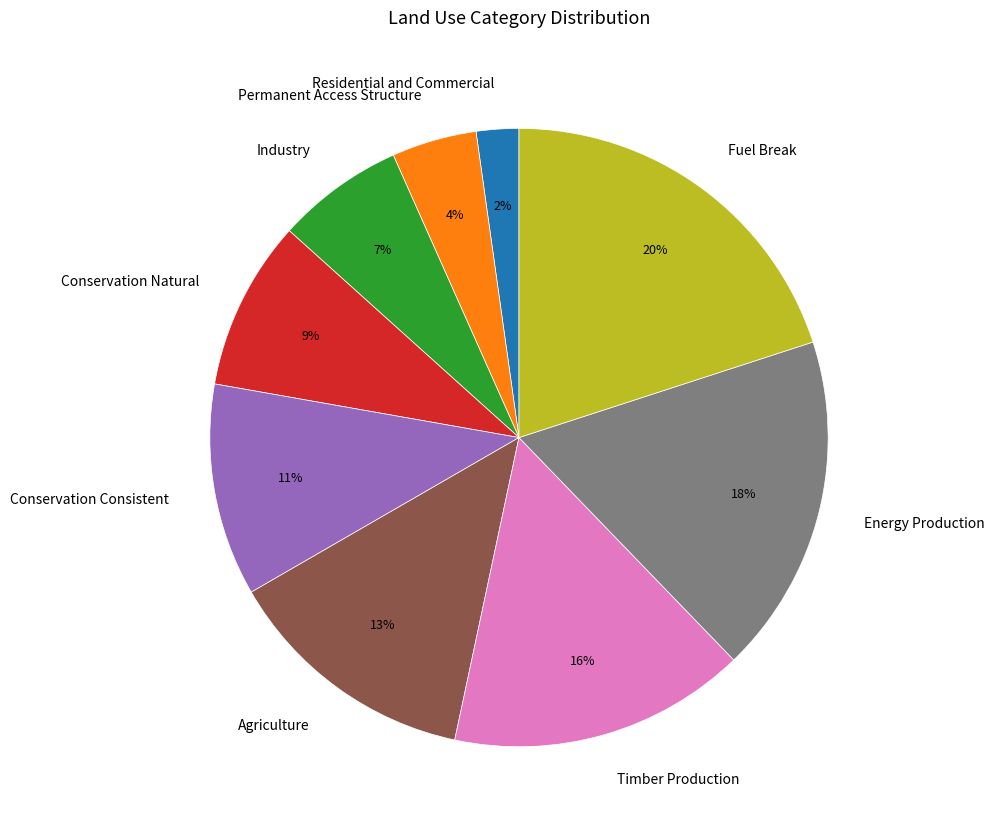

Count the number of slices in the pie.

9